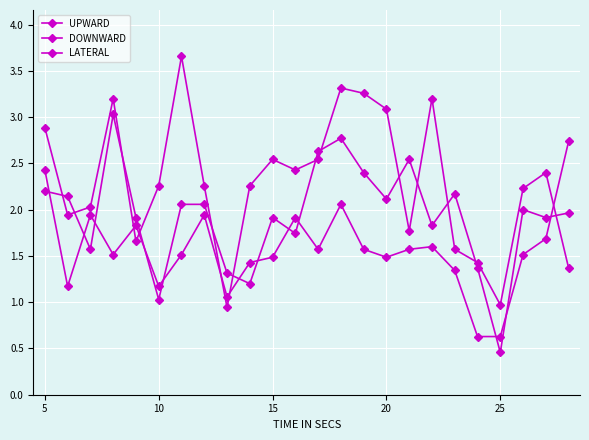

Reading left to right, extract all data points from this chart.

UPWARD: 2.4	1.2	1.9	1.5	1.8	1.2	1.5	1.9	1.1	1.4	1.5	1.9	1.6	2.1	1.6	1.5	1.6	1.6	1.3	0.6	0.6	1.5	1.7	2.7
DOWNWARD: 2.9	1.9	2.0	3.2	1.7	2.3	3.7	2.3	0.9	2.3	2.5	2.4	2.5	3.3	3.3	3.1	1.8	3.2	1.6	1.4	1.0	2.2	2.4	1.4
LATERAL: 2.2	2.1	1.6	3.0	1.9	1.0	2.1	2.1	1.3	1.2	1.9	1.7	2.6	2.8	2.4	2.1	2.5	1.8	2.2	1.4	0.5	2.0	1.9	2.0